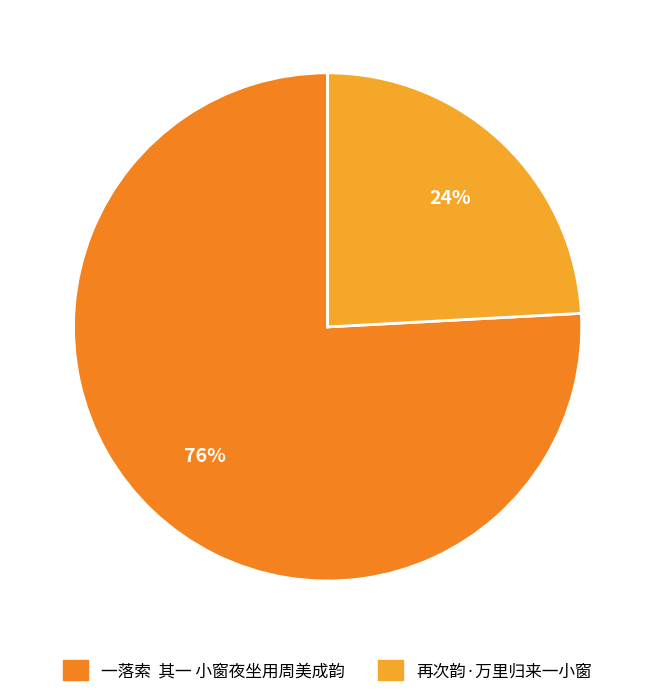

What is the largest slice in the pie chart?

一落索 其一 小窗夜坐用周美成韵